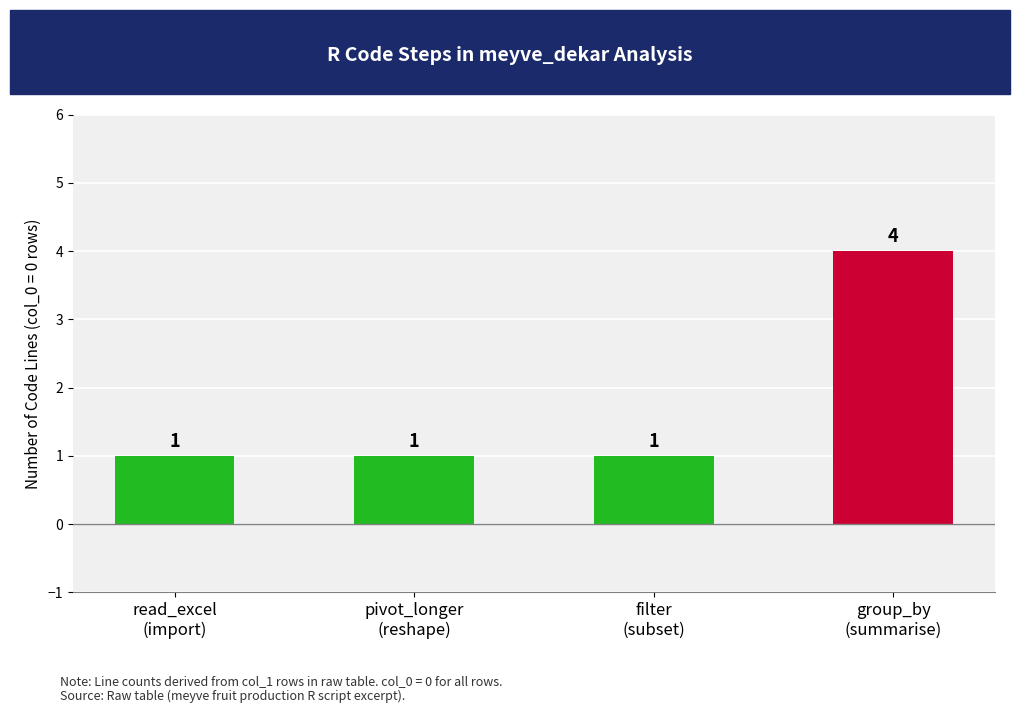

What is the difference between the maximum and minimum values?

3